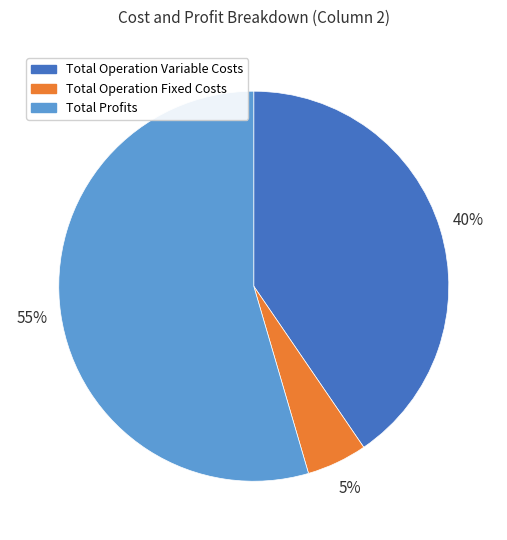

To the nearest percent, what is the average slice percentage?

33%